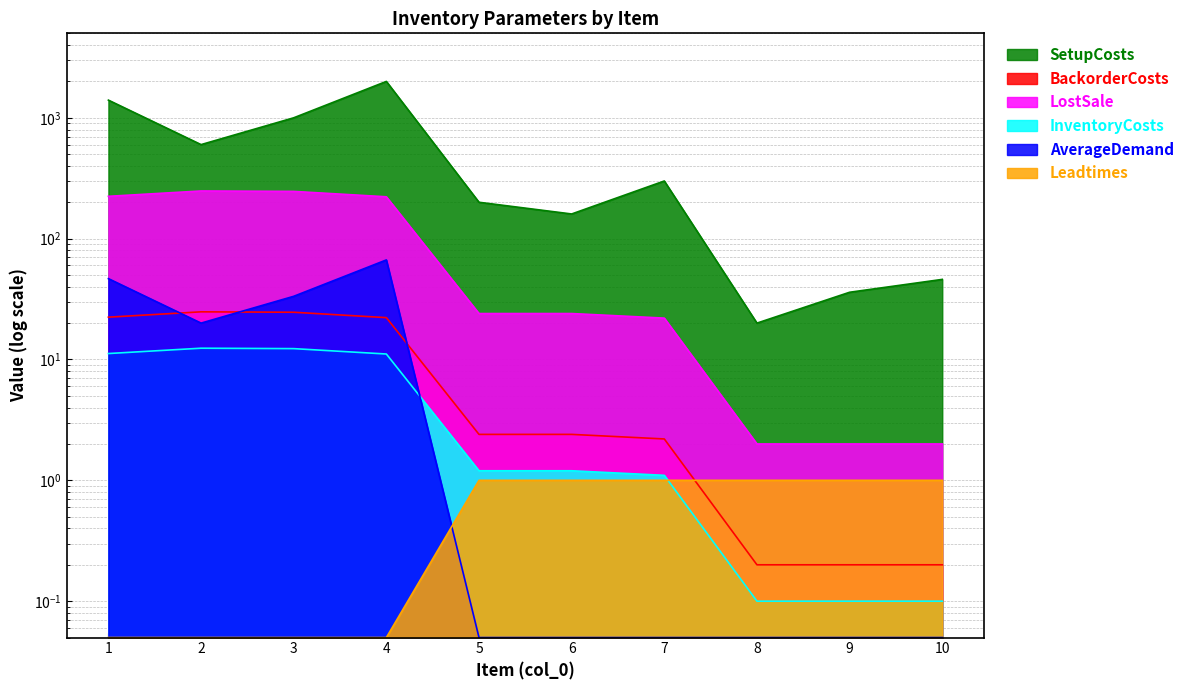

True or false: BackorderCosts has a value of 224.0 at 1.

True